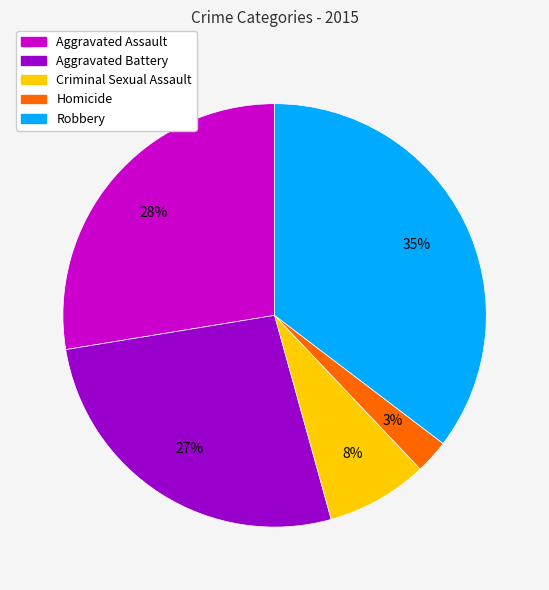

How many slices are in this pie chart?

5